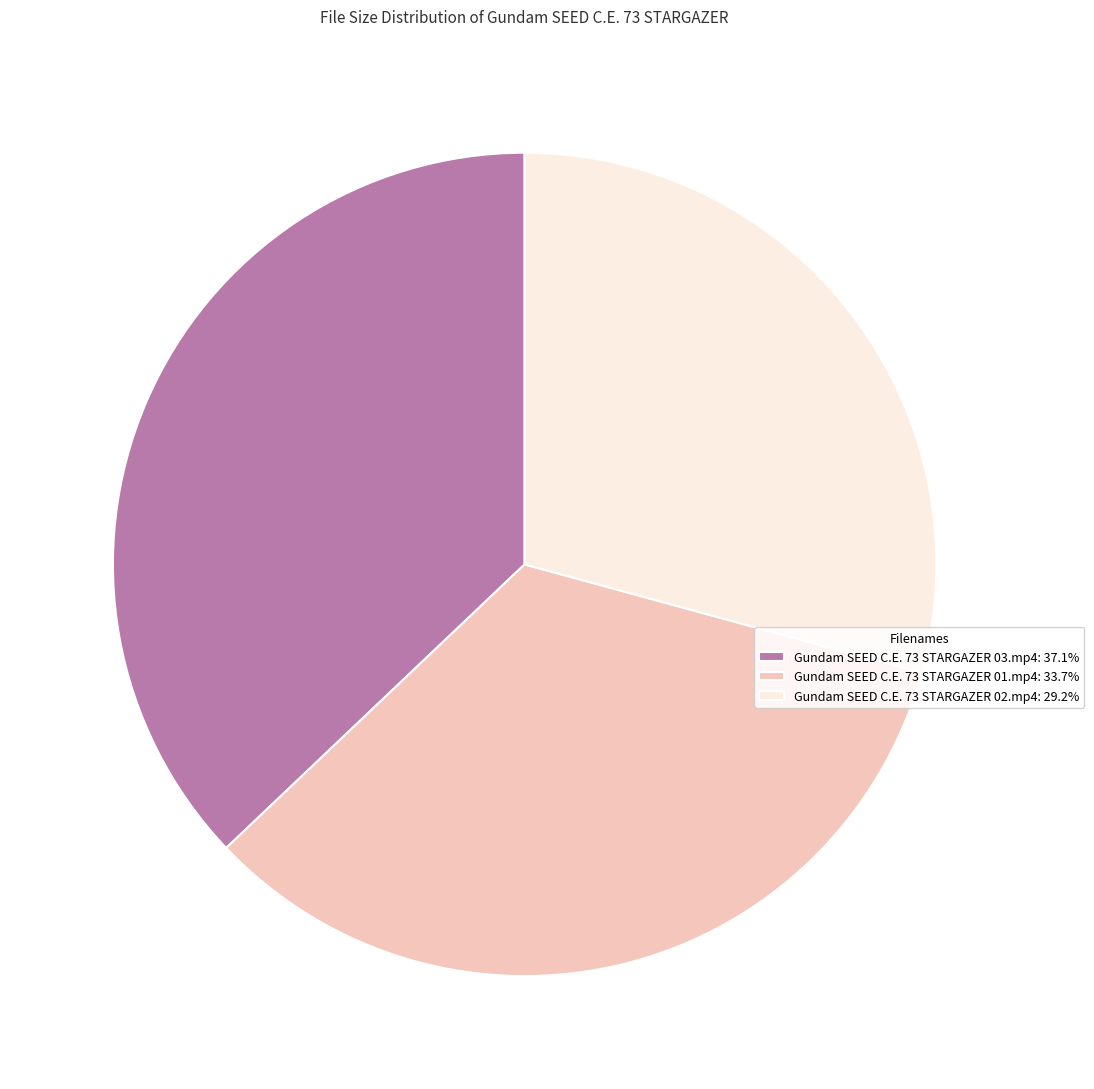

Approximately how many times larger is the value at Gundam SEED C.E. 73 STARGAZER 03.mp4 compared to Gundam SEED C.E. 73 STARGAZER 02.mp4?

1.3